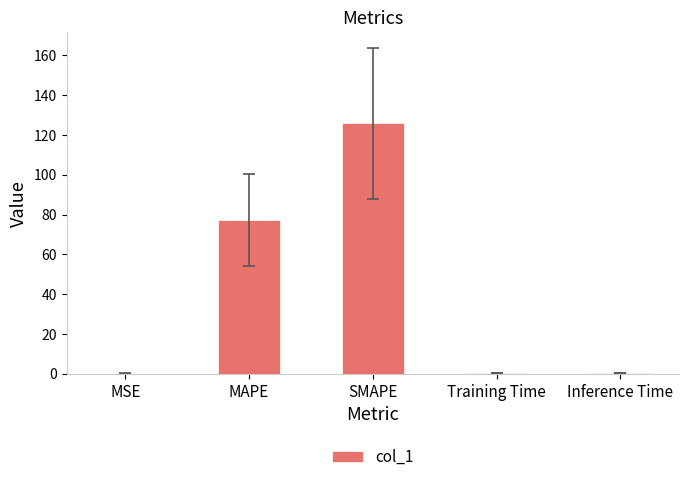

What is the greatest value displayed?

125.8